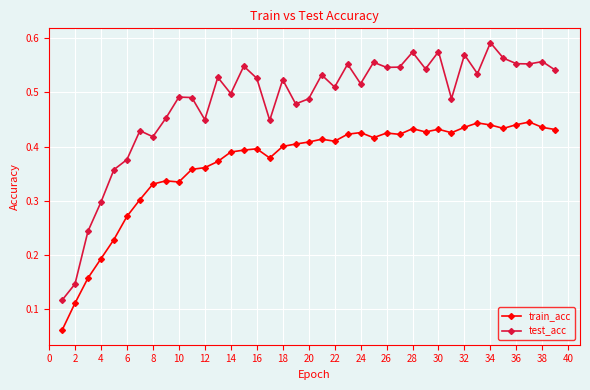

Rank the series by their maximum value, from lowest to highest.

train_acc, test_acc